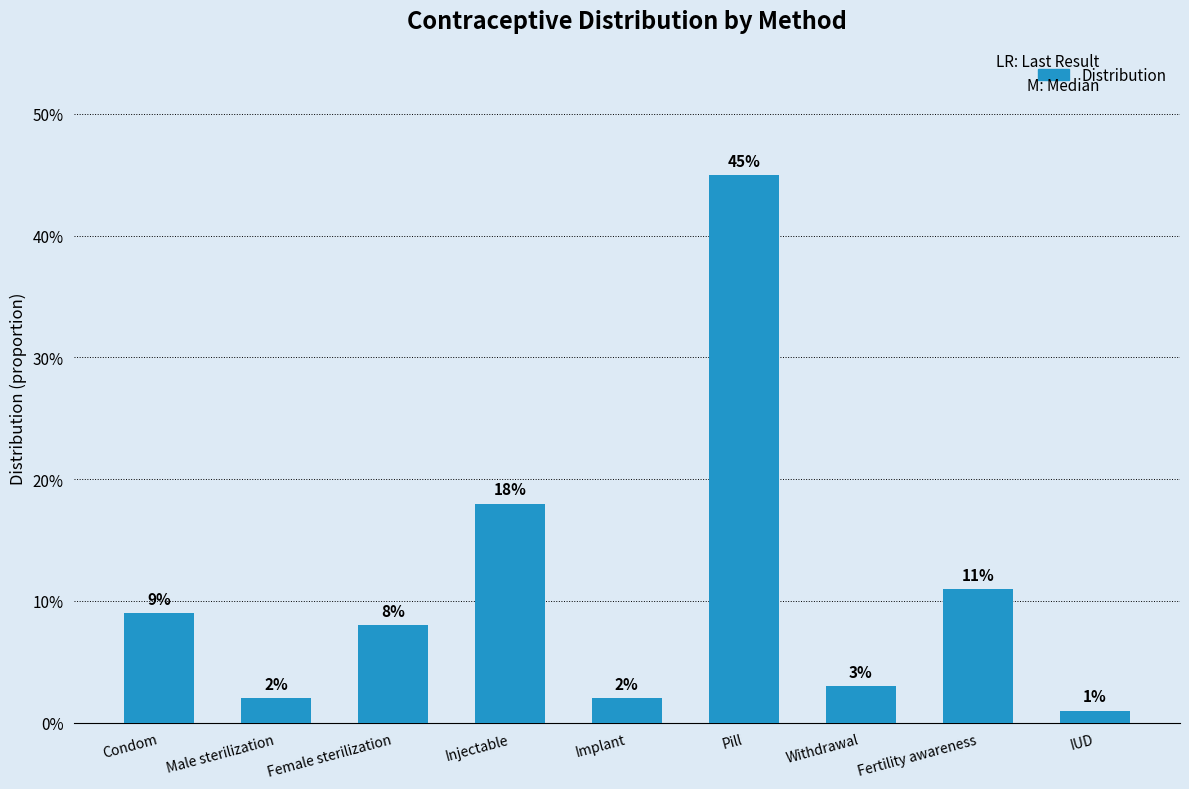

Are the bars horizontal?

No